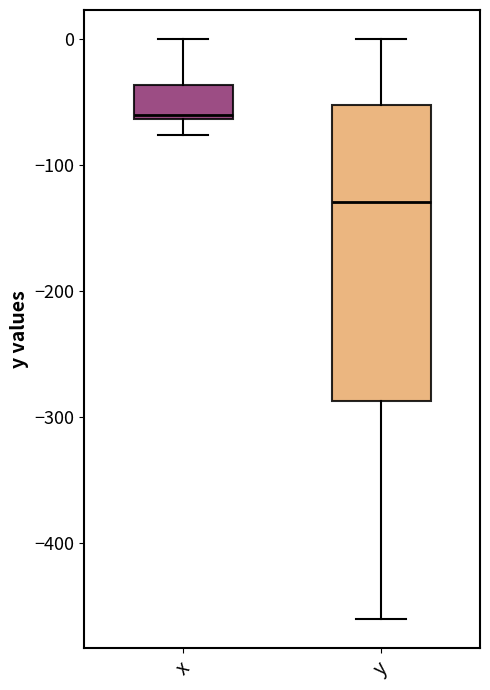

Which box is the tallest, from its lower edge to its upper edge?

y